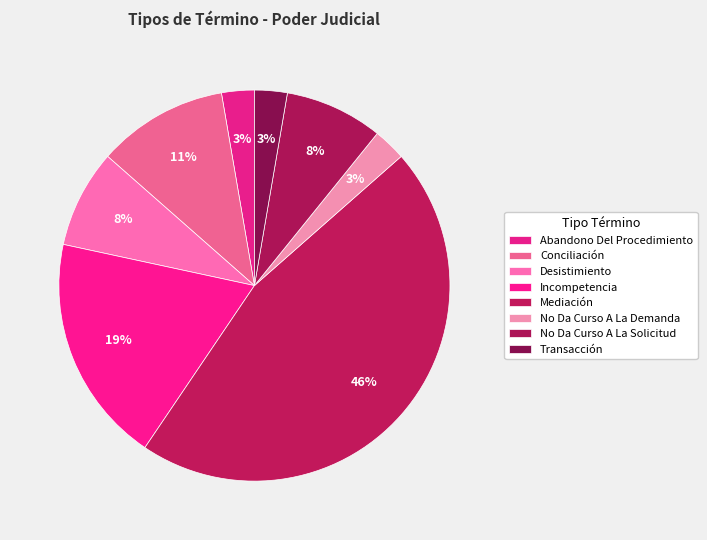

Rank the categories by value from highest to lowest.

Mediación, Incompetencia, Conciliación, Desistimiento, No Da Curso A La Solicitud, Abandono Del Procedimiento, No Da Curso A La Demanda, Transacción